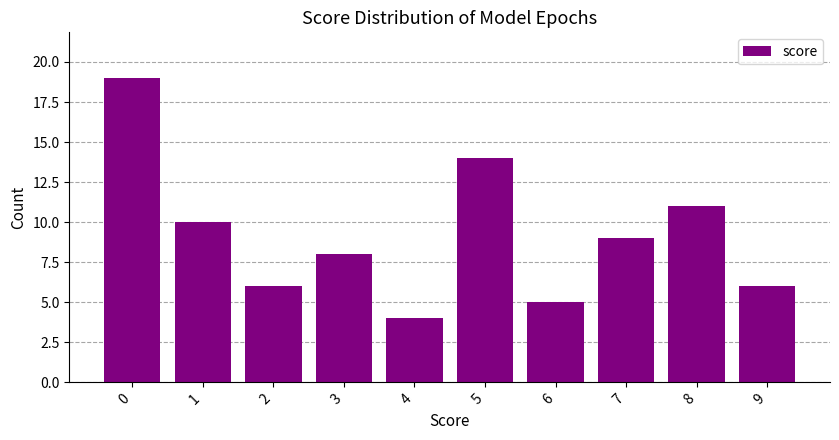

The chart shows a value of 6 at 9. True or false?

True